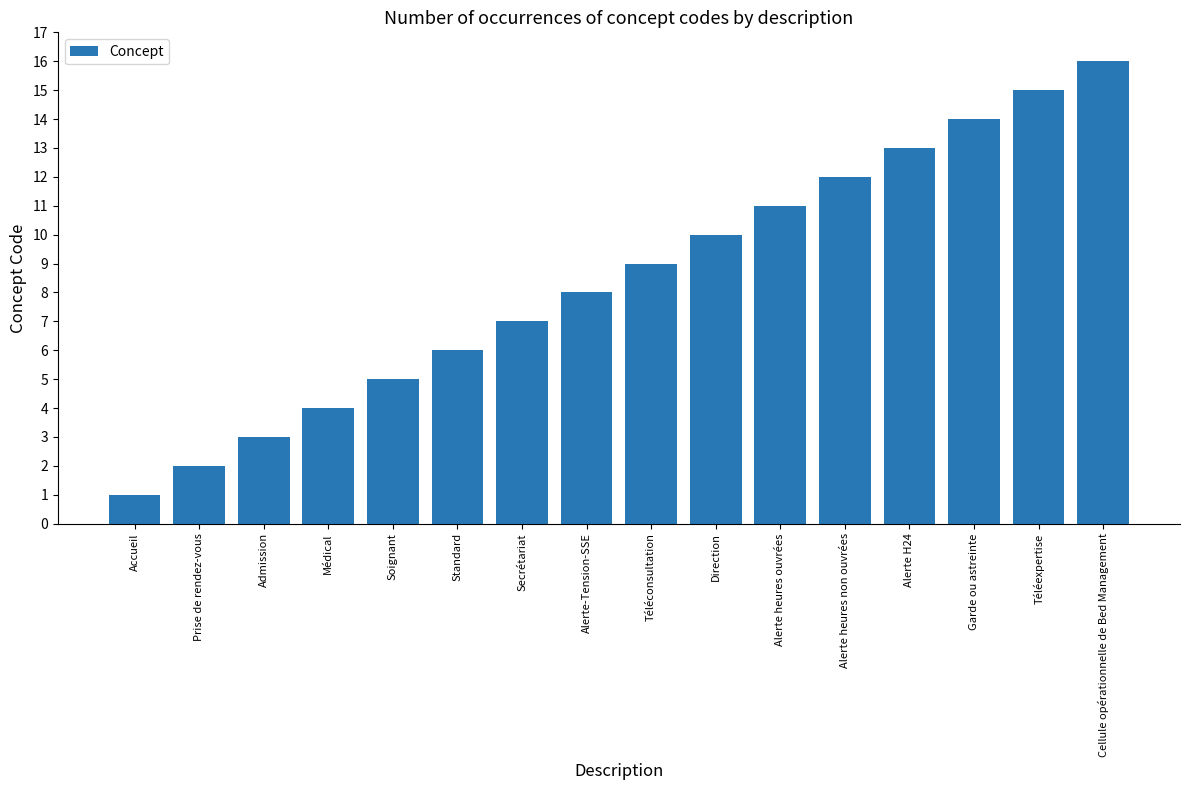

Where is the data nearest to the value 8?

Alerte-Tension-SSE